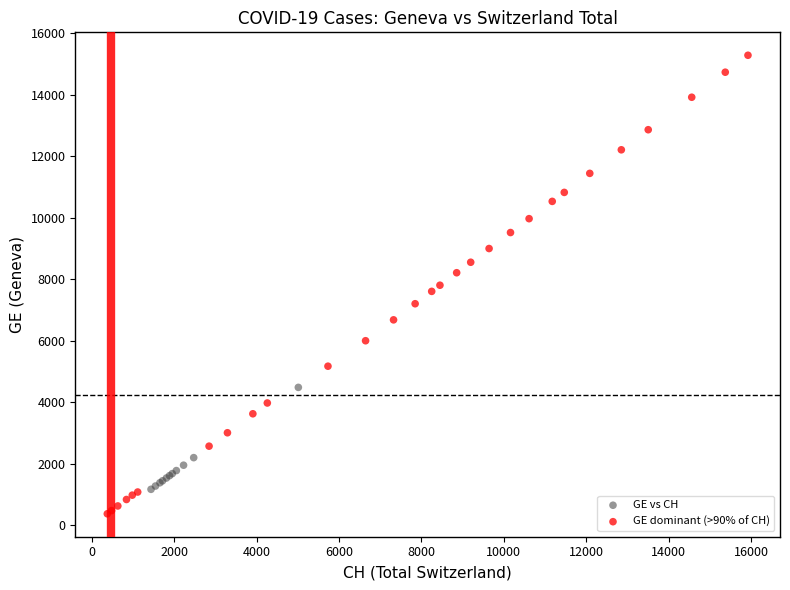

Which series reaches the maximum Y coordinate?

GE dominant (>90% of CH)